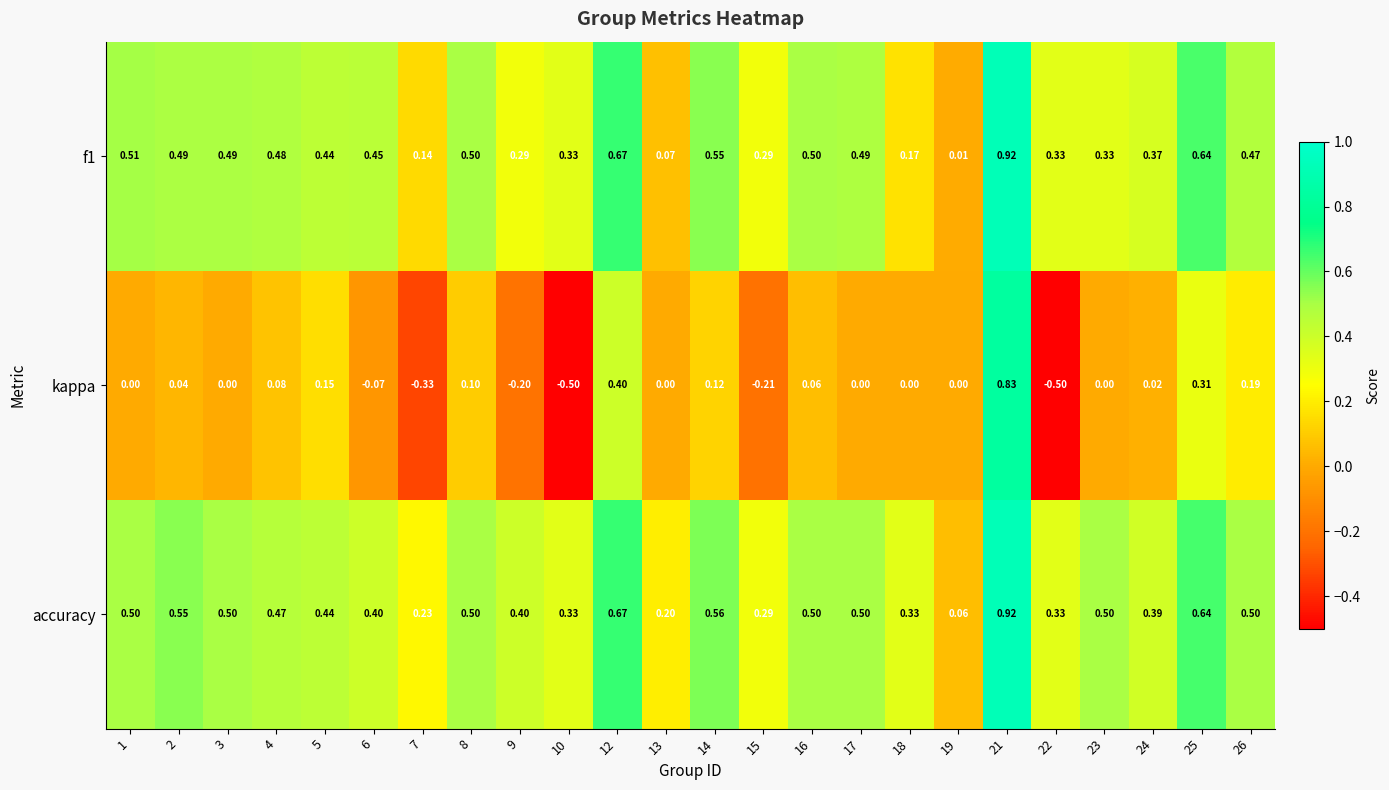

Which series has the widest spread of values?

kappa